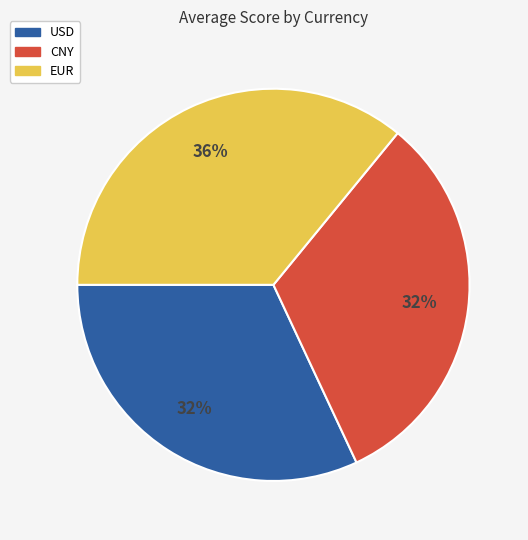

To the nearest percent, what is the difference between the largest and smallest slice percentages?

4%